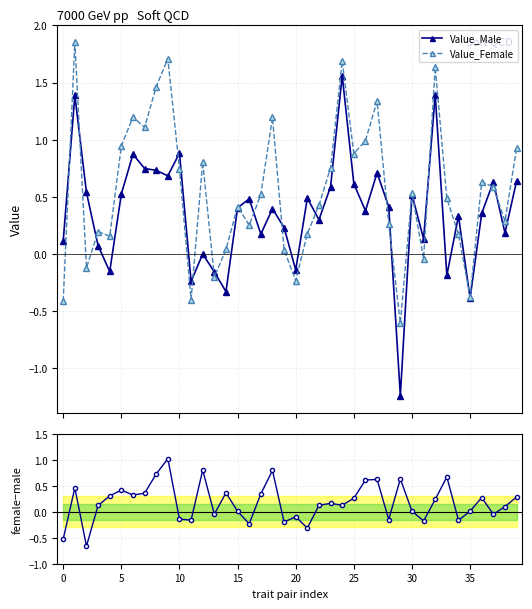

How many data points in Value_Female are less than 0?

8